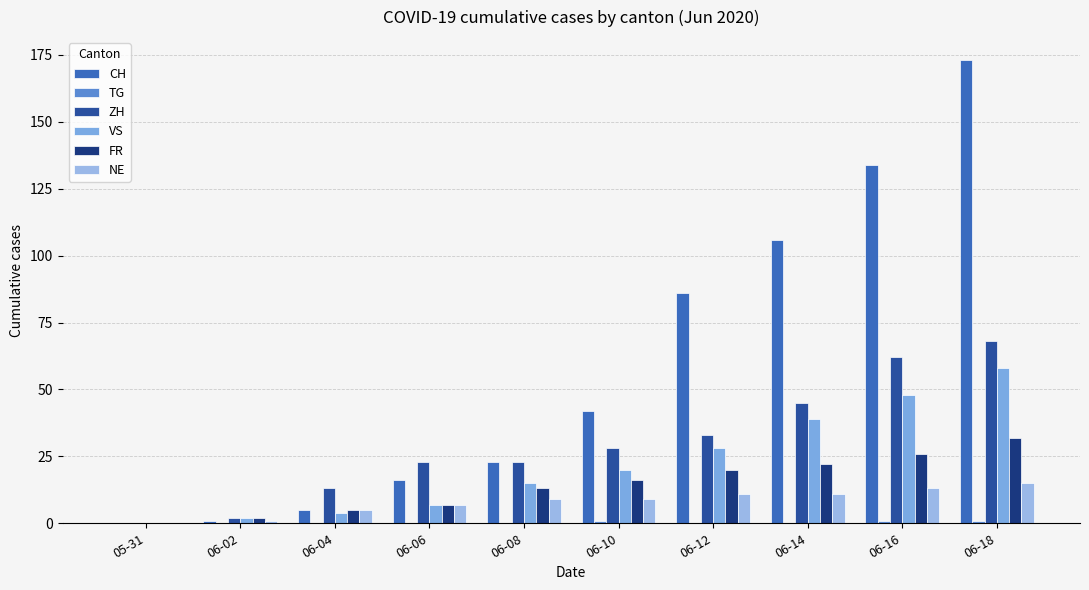

What is the average value of the CH series?

59